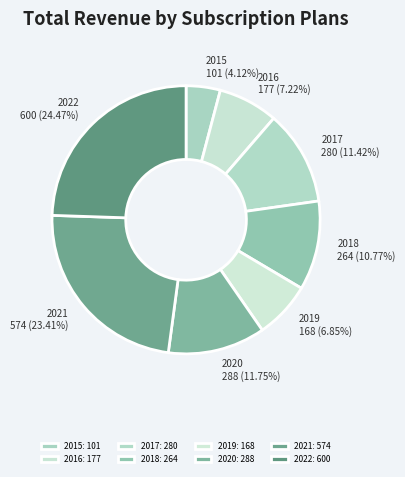

Does 2022 represent more than half of the total?

No